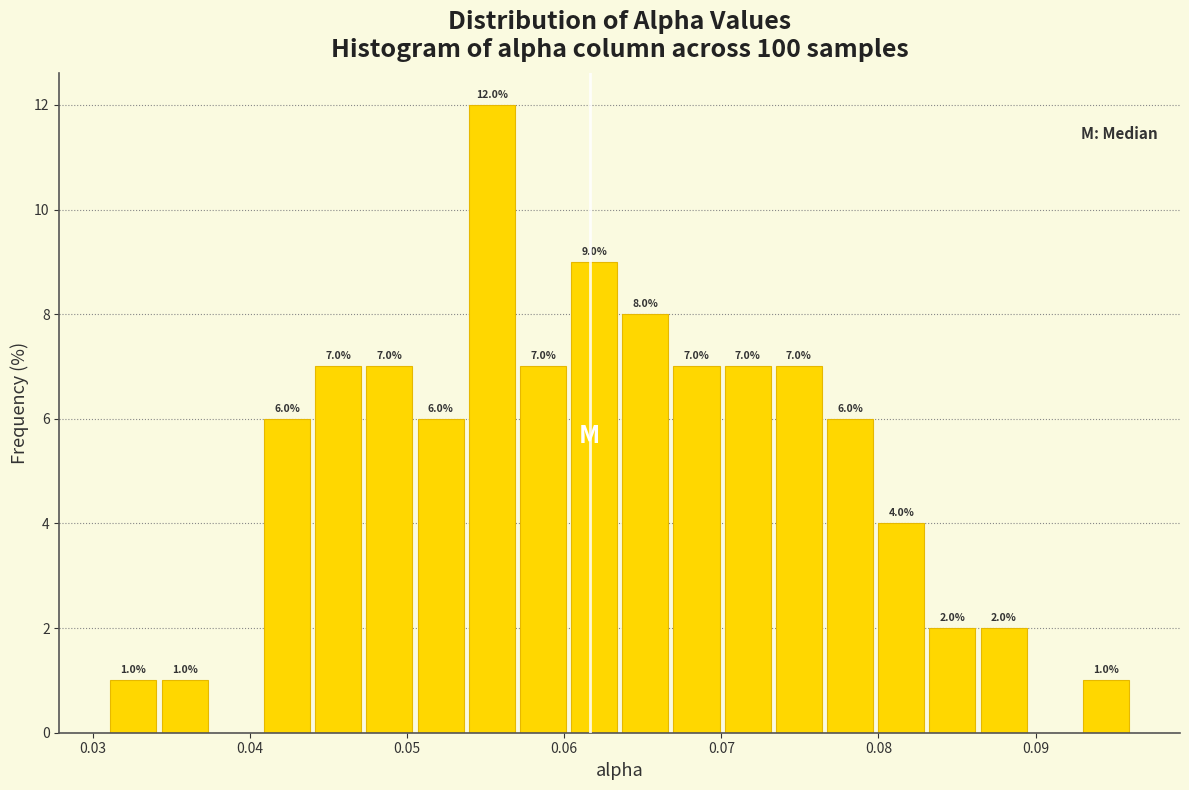

Read against the x-axis, roughly where is the centre of the tallest bar?

0.055